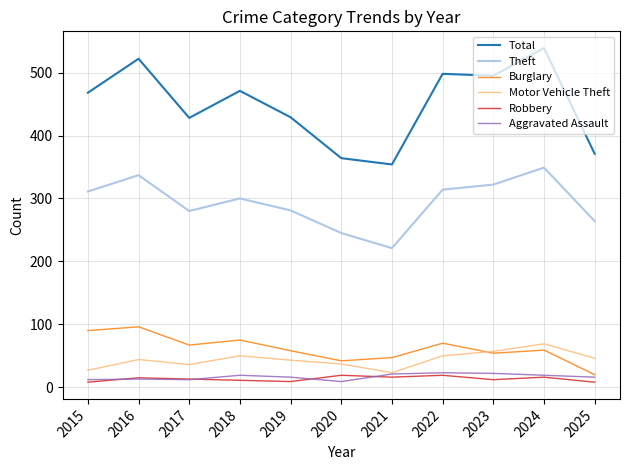

Which series has the largest total across all categories?

Total